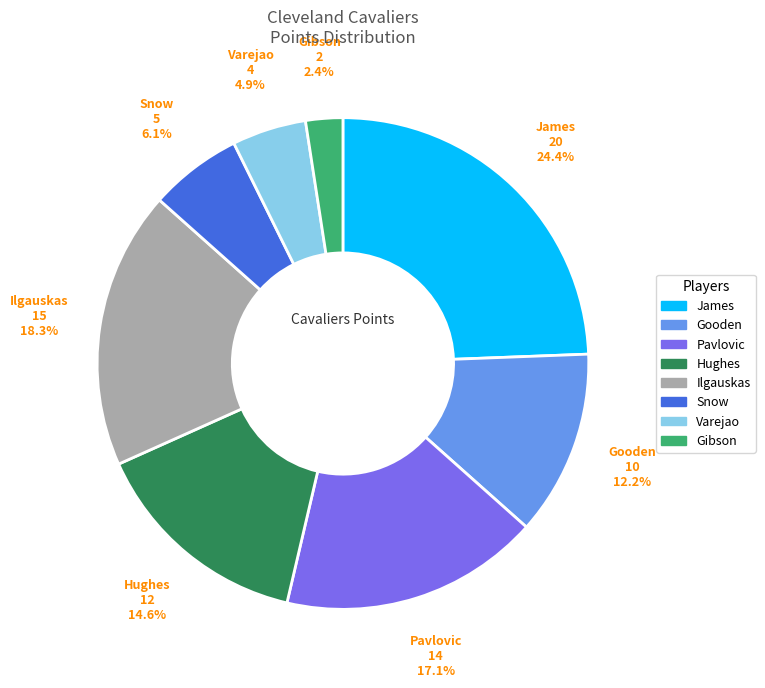

Which has a higher value, Snow or Ilgauskas?

Ilgauskas